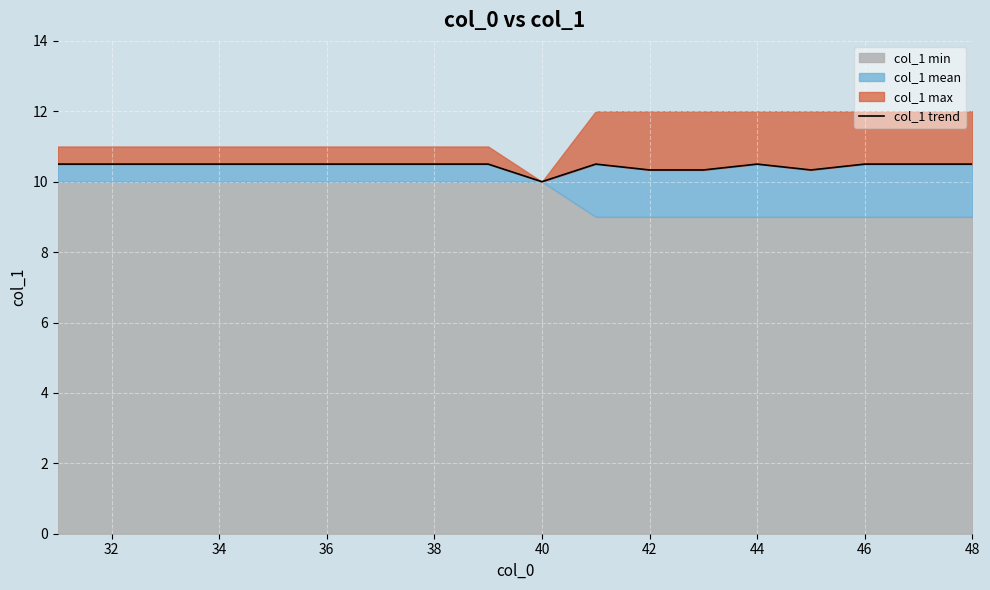

What is the greatest value displayed?

10.5